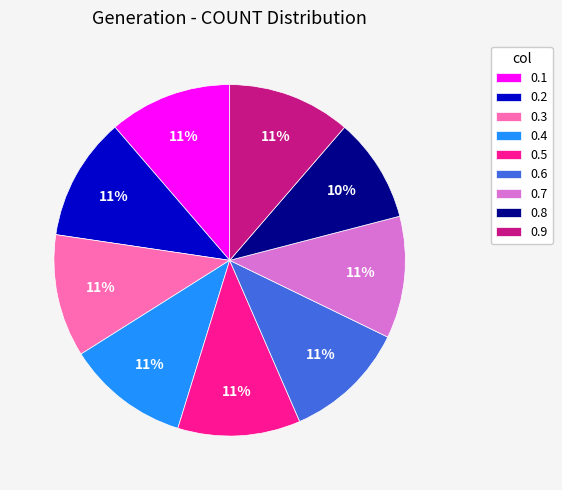

Do 0.4 and 0.1 together represent more than half of the pie?

No